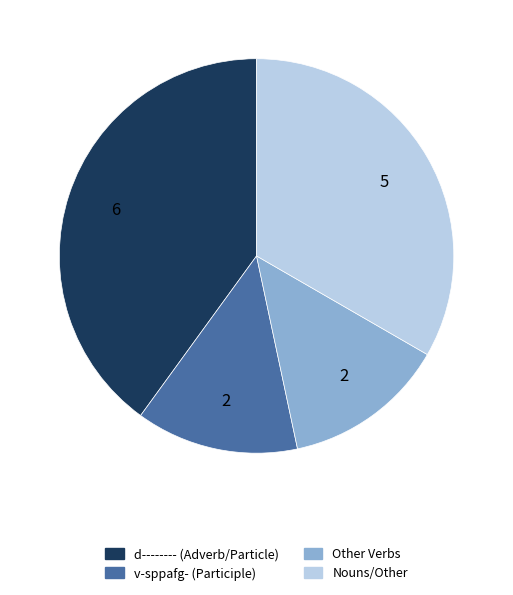

Do Nouns/Other and v-sppafg- (Participle) together represent more than half of the pie?

No